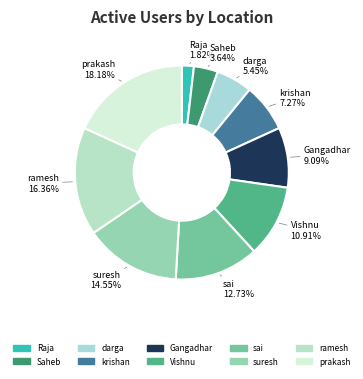

To the nearest percent, what is the difference between the largest and smallest slice percentages?

16%